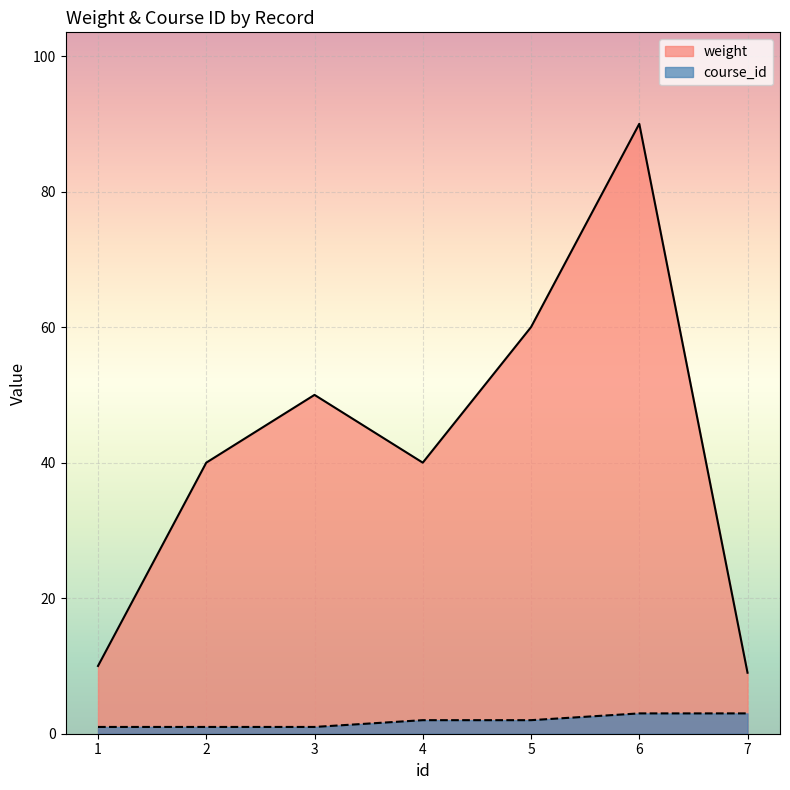

True or false: weight and course_id intersect in this chart.

False